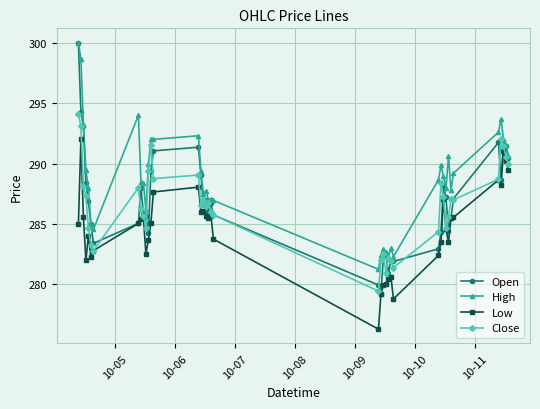

Does the chart display data point markers on the line(s)?

Yes